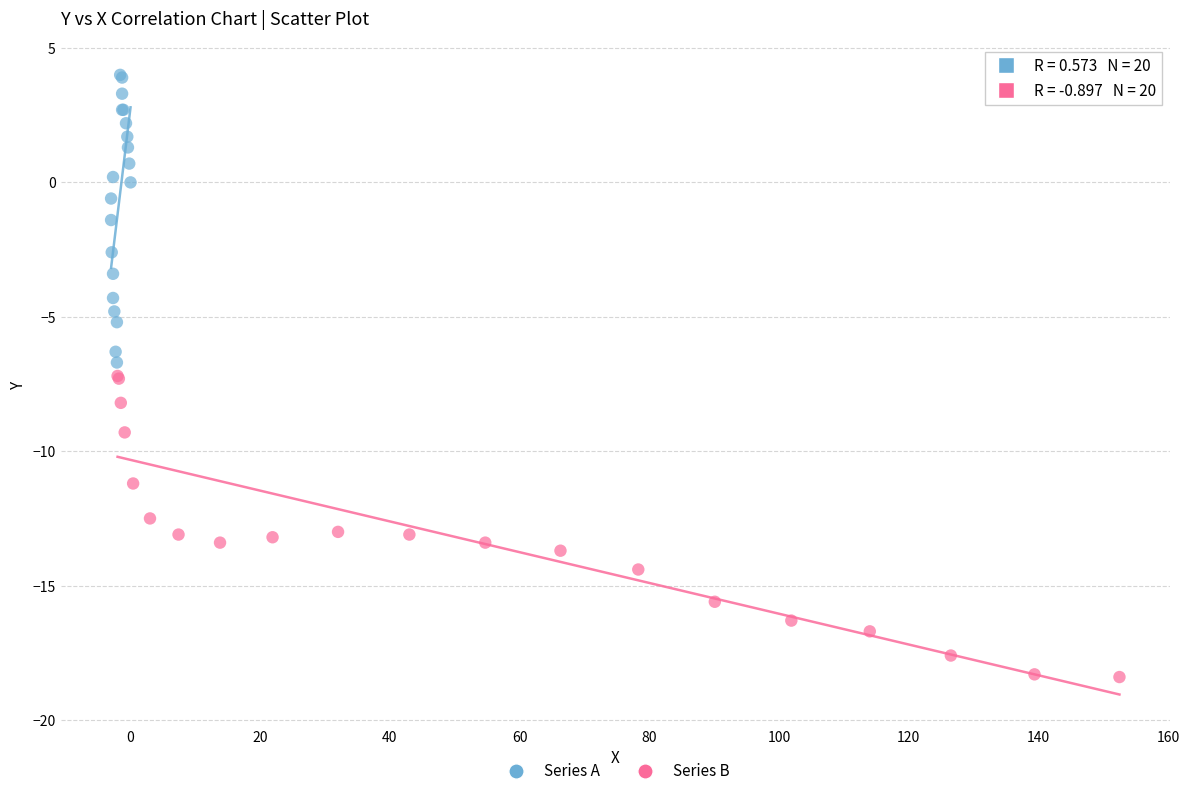

Which series reaches the maximum Y coordinate?

Series A